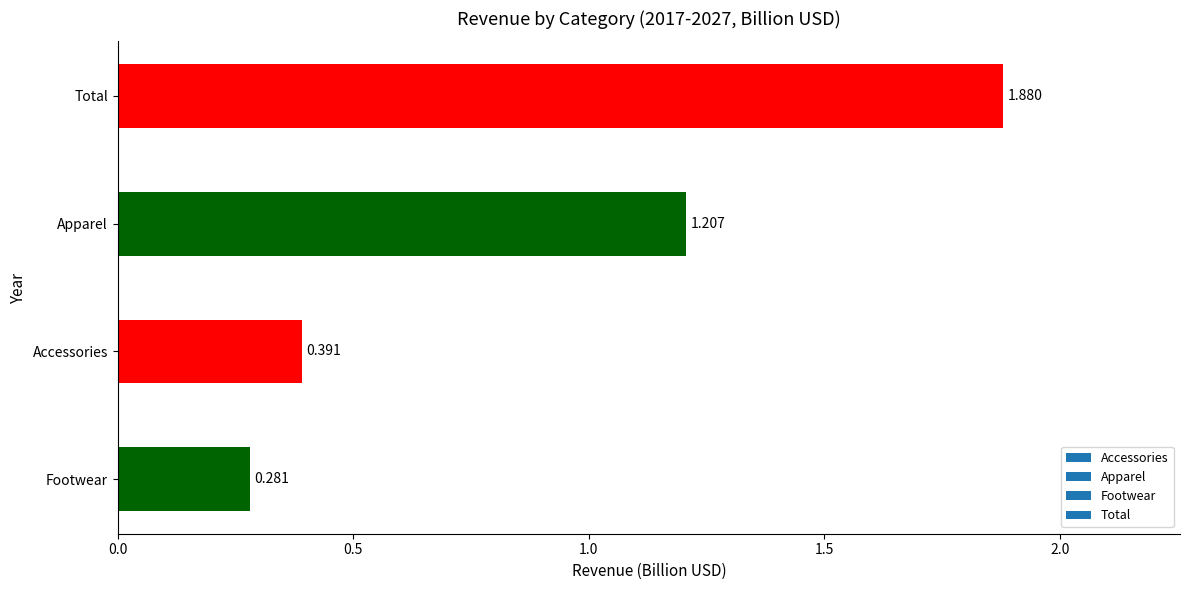

List the labels in order of value, largest first.

Total, Apparel, Accessories, Footwear